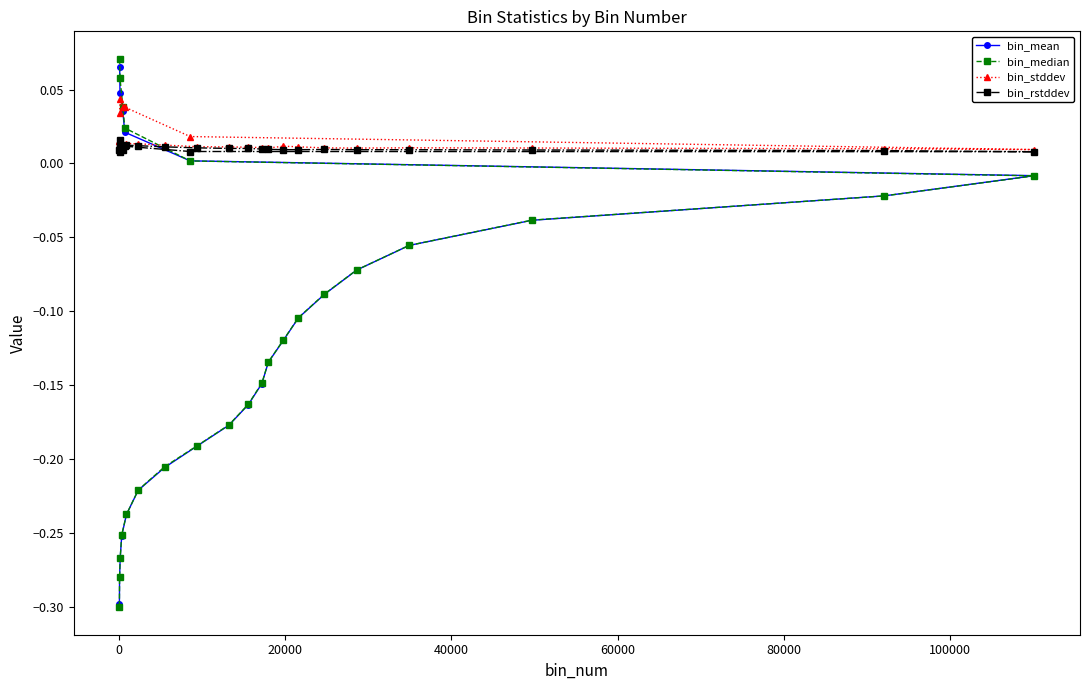

Does the chart have visible grid lines?

No